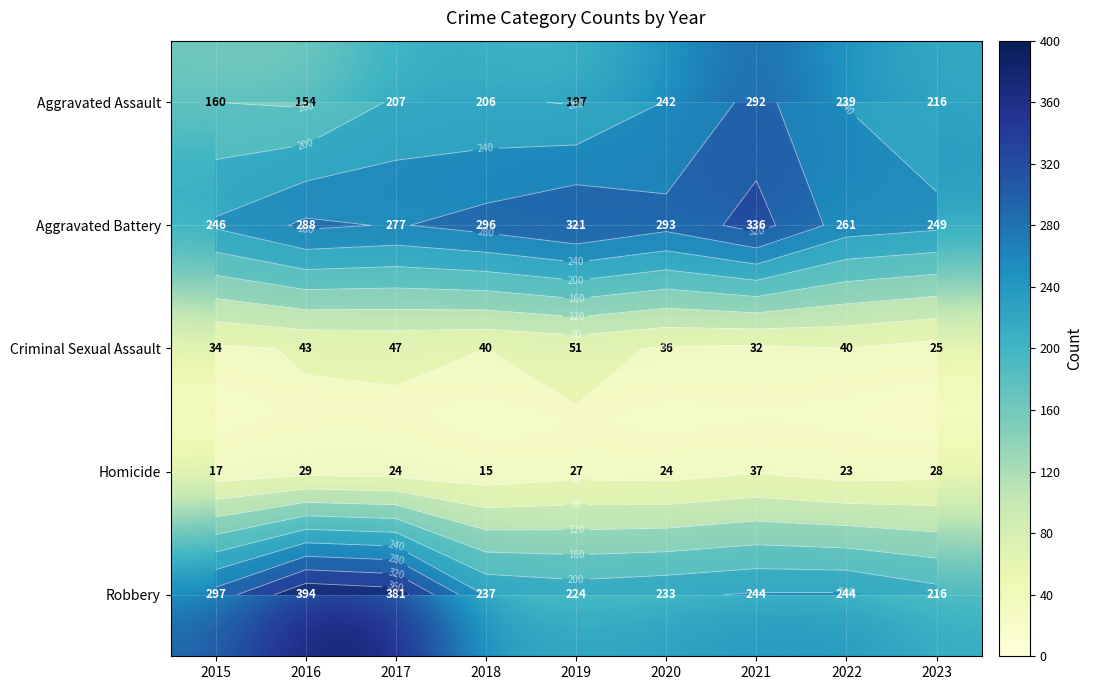

What is the greatest value displayed?

394